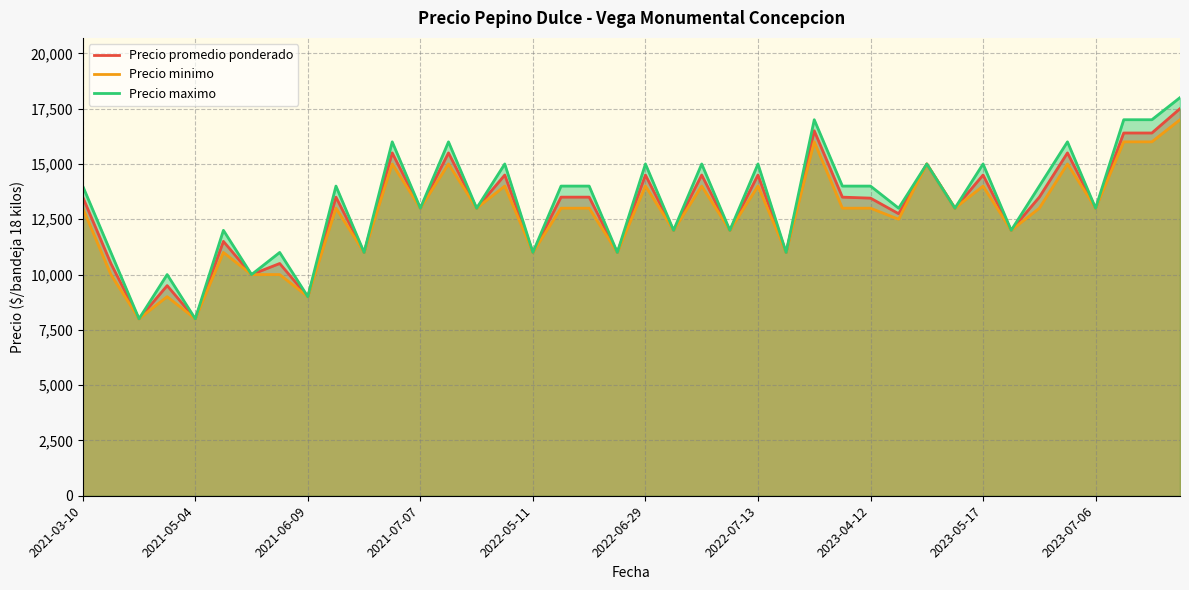

Between 2021-03-10 and 13, which series saw the biggest shift?

Precio promedio ponderado